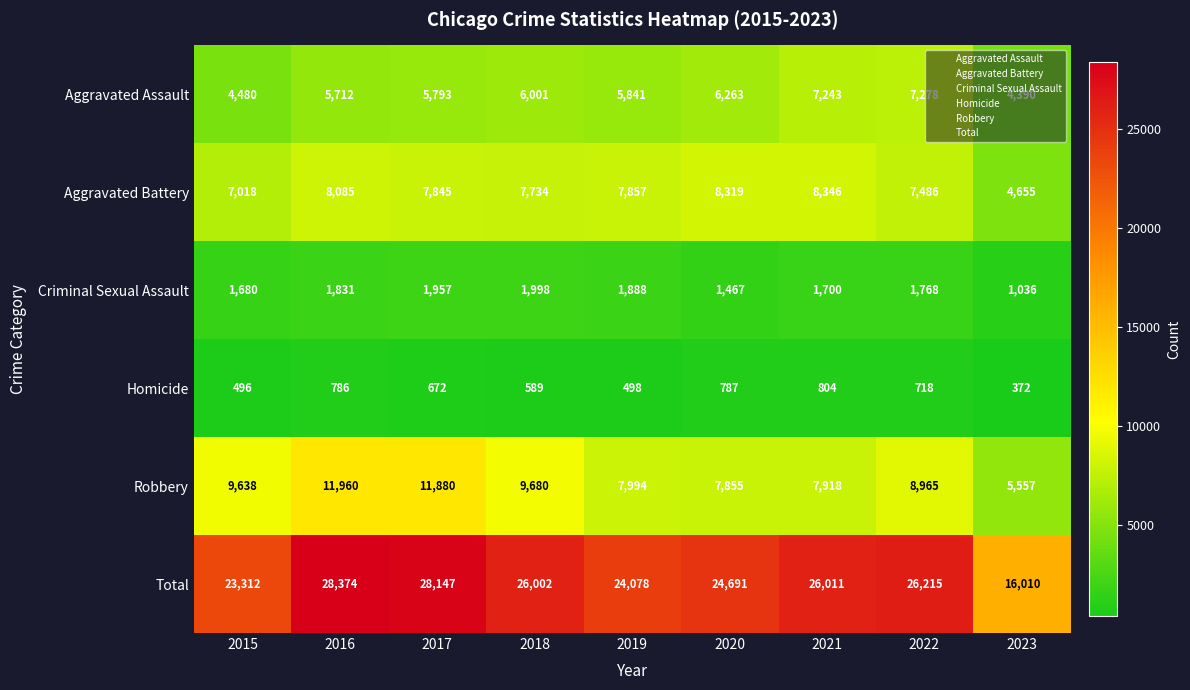

Which series has the widest spread of values?

Total